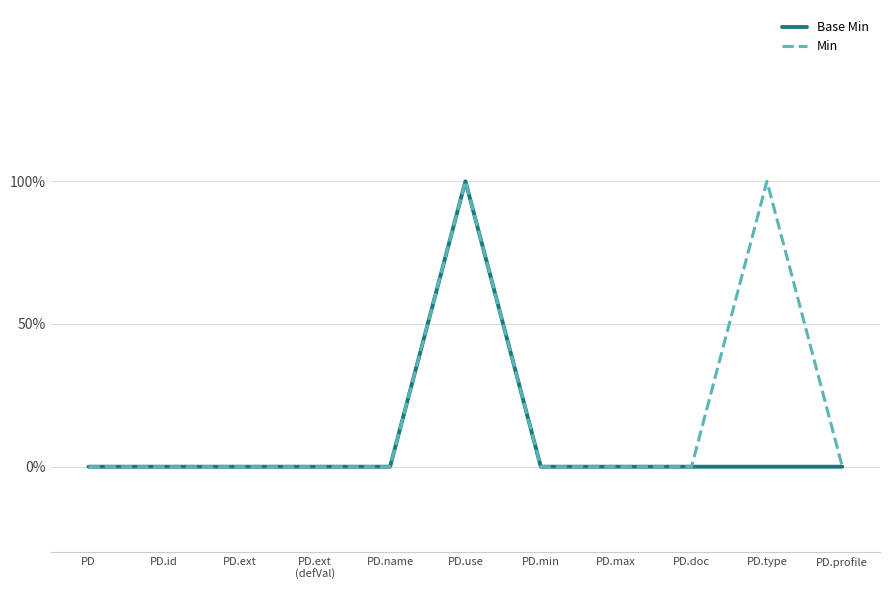

True or false: Base Min has more than 0 points higher than both neighbors.

True